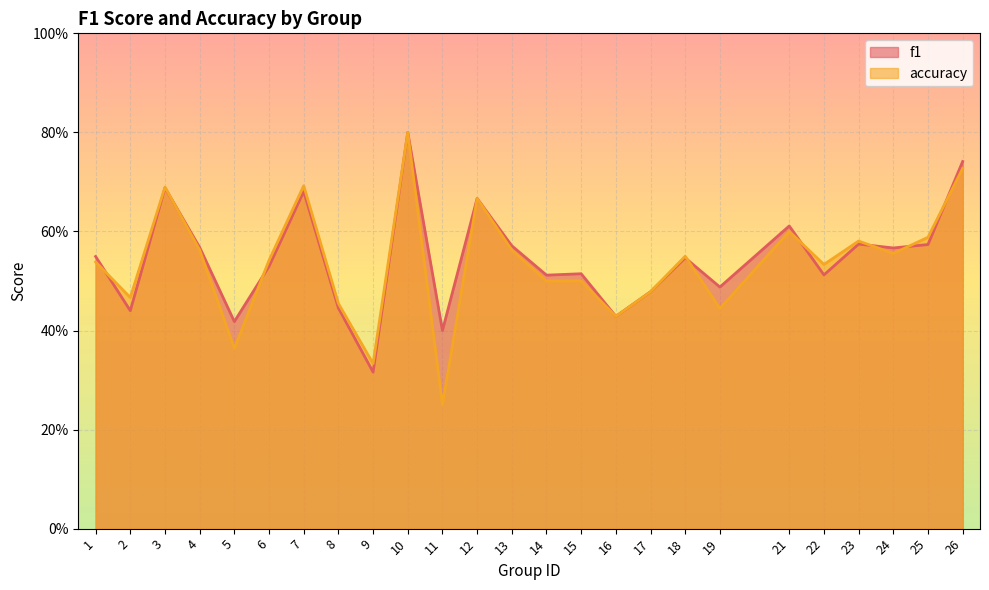

Reading left to right, transcribe all the data shown in this chart.

f1: 1=0.5	2=0.4	3=0.7	4=0.6	5=0.4	6=0.5	7=0.7	8=0.4	9=0.3	10=0.8	11=0.4	12=0.7	13=0.6	14=0.5	15=0.5	16=0.4	17=0.5	18=0.5	19=0.5	21=0.6	22=0.5	23=0.6	24=0.6	25=0.6	26=0.7
accuracy: 1=0.5	2=0.5	3=0.7	4=0.6	5=0.4	6=0.5	7=0.7	8=0.5	9=0.3	10=0.8	11=0.2	12=0.7	13=0.6	14=0.5	15=0.5	16=0.4	17=0.5	18=0.6	19=0.4	21=0.6	22=0.5	23=0.6	24=0.6	25=0.6	26=0.7